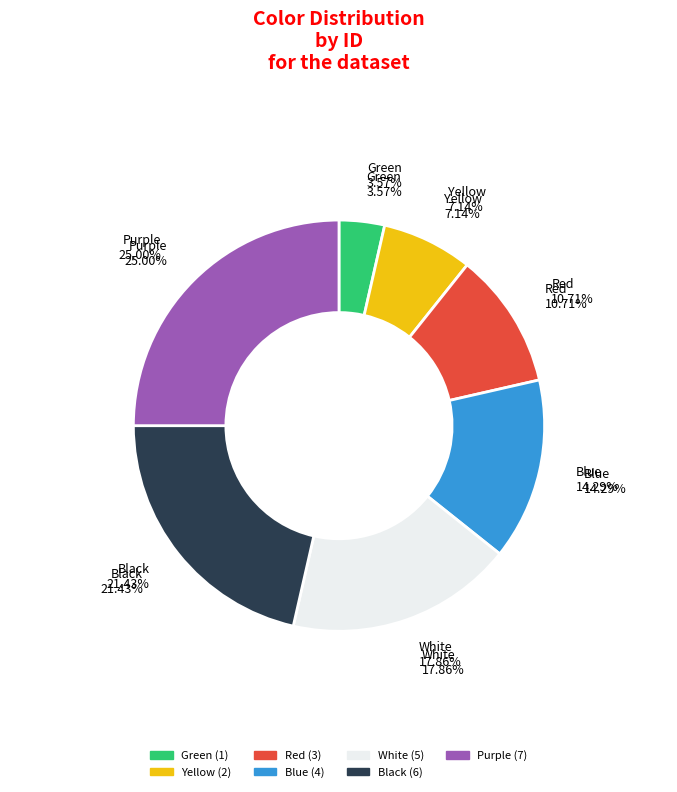

To the nearest percent, what is the difference between the Red and Black slice percentages?

11%